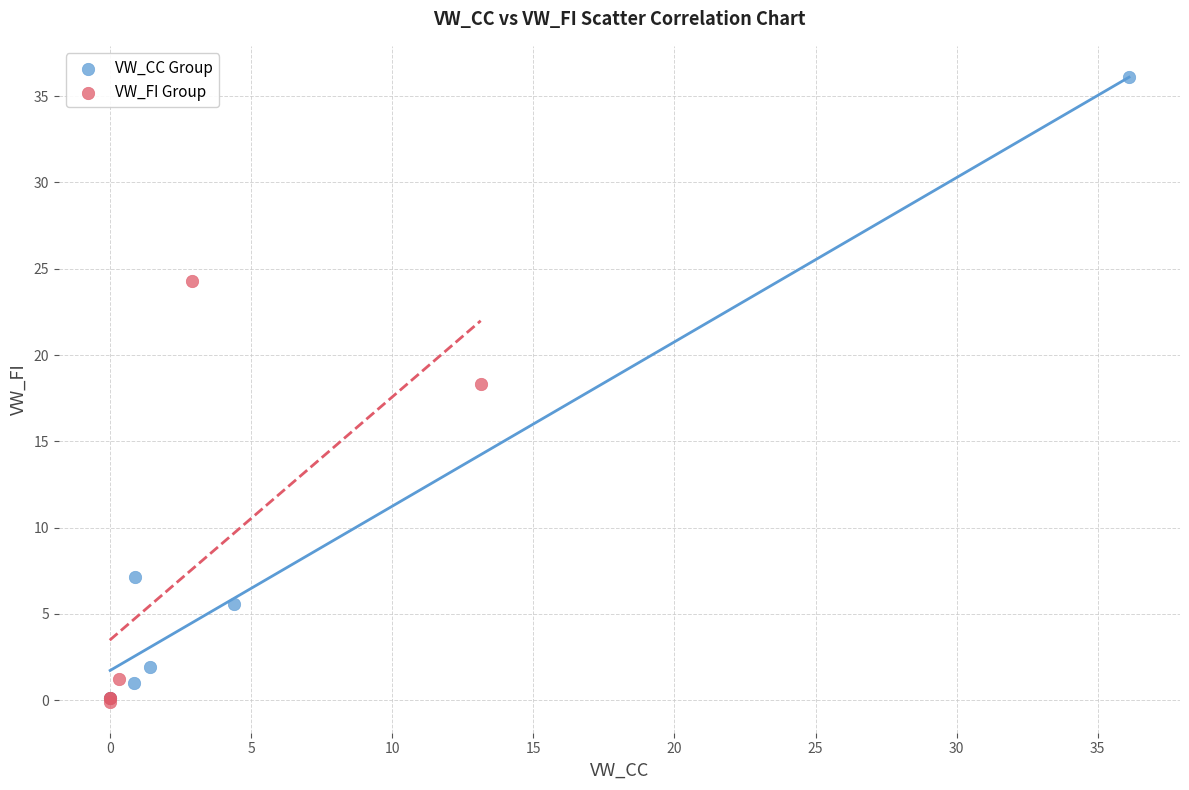

Which series has the widest spread of Y values?

VW_CC Group